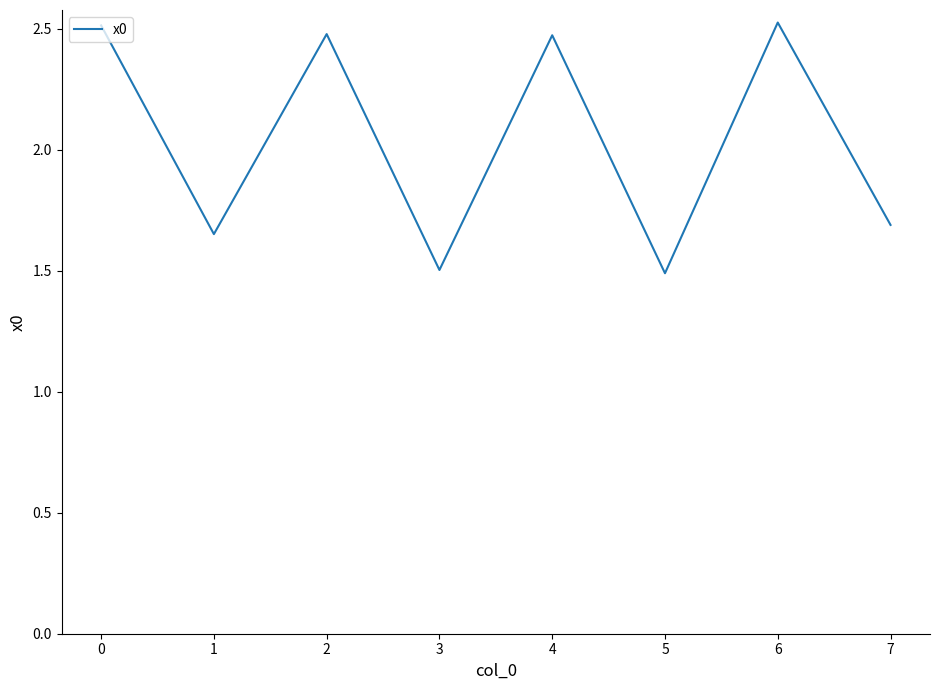

How many lines are shown in the chart?

1